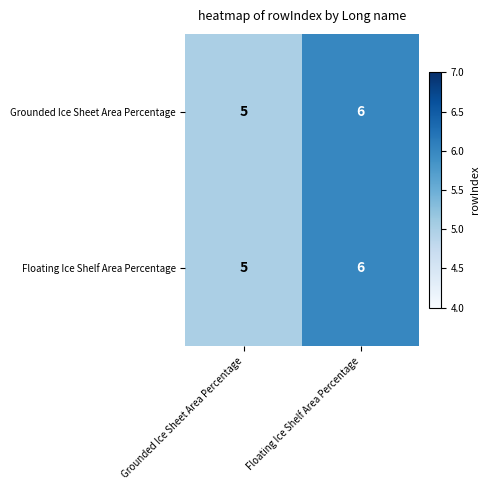

At which label does Grounded Ice Sheet Area Percentage reach its minimum?

Grounded Ice Sheet Area Percentage